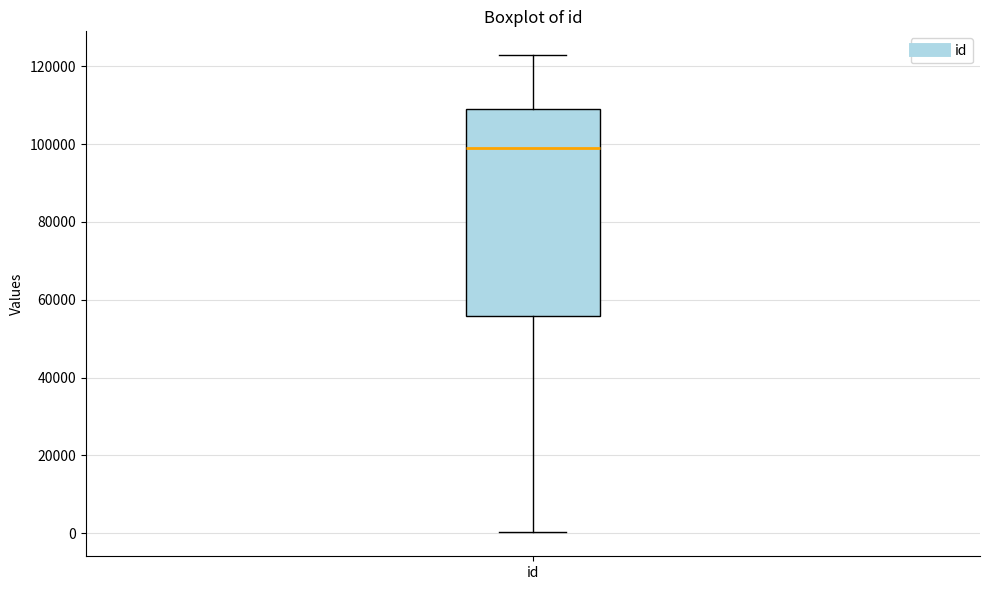

Where is the lower edge of the box for id on the y-axis? The values are not printed on the chart, so give them approximately, as read against the axis.

56000